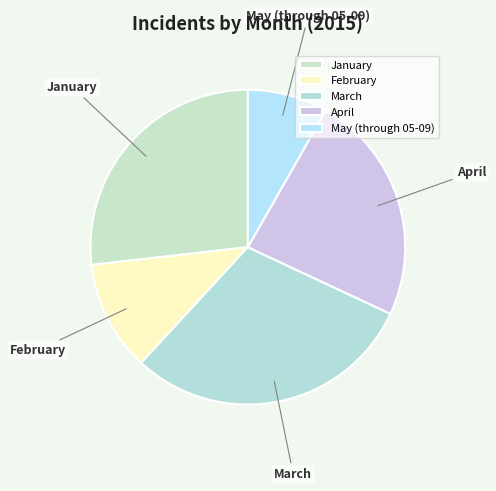

Which slice is the smallest?

May (through 05-09)